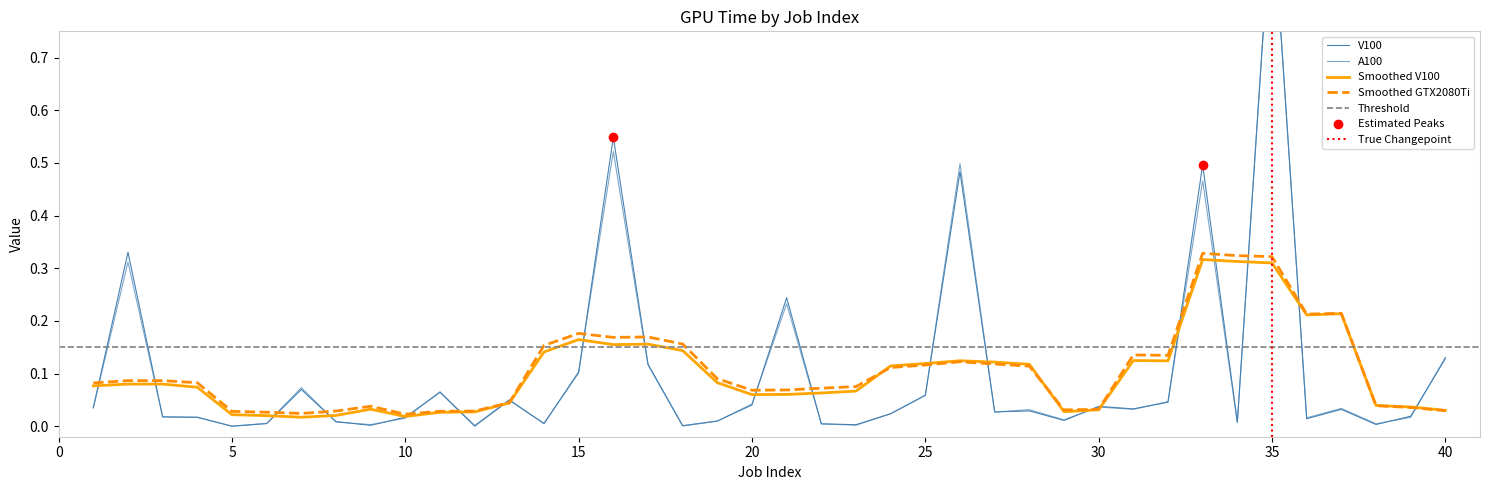

Which series reaches the maximum Y coordinate?

A100